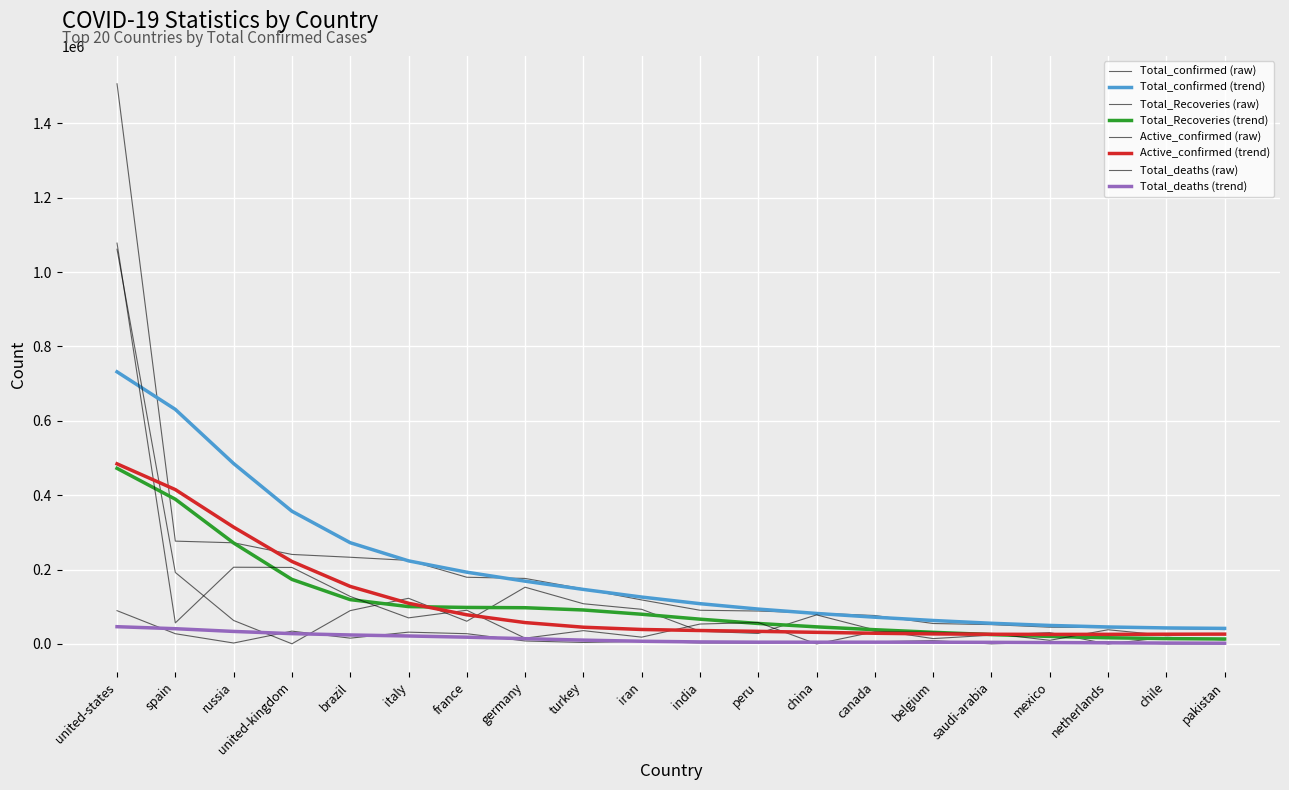

Does the chart display data point markers on the line(s)?

No